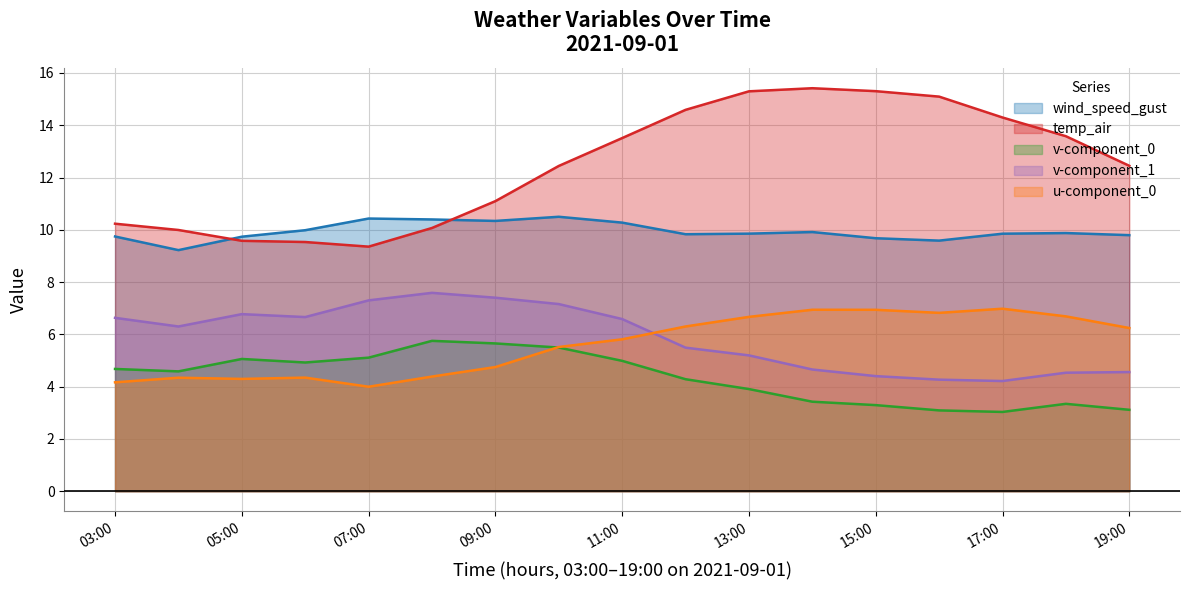

Reading left to right, extract all data points from this chart.

wind_speed_gust: 9.7	9.2	9.7	10.0	10.4	10.4	10.3	10.5	10.3	9.8	9.9	9.9	9.7	9.6	9.9	9.9	9.8
temp_air: 10.2	10.0	9.6	9.5	9.4	10.1	11.1	12.4	13.5	14.6	15.3	15.4	15.3	15.1	14.3	13.6	12.4
v-component_0: 4.7	4.6	5.1	4.9	5.1	5.8	5.7	5.5	5.0	4.3	3.9	3.4	3.3	3.1	3.0	3.3	3.1
v-component_1: 6.6	6.3	6.8	6.7	7.3	7.6	7.4	7.2	6.6	5.5	5.2	4.7	4.4	4.3	4.2	4.5	4.6
u-component_0: 4.2	4.3	4.3	4.3	4.0	4.4	4.8	5.5	5.8	6.3	6.7	6.9	6.9	6.8	7.0	6.7	6.2